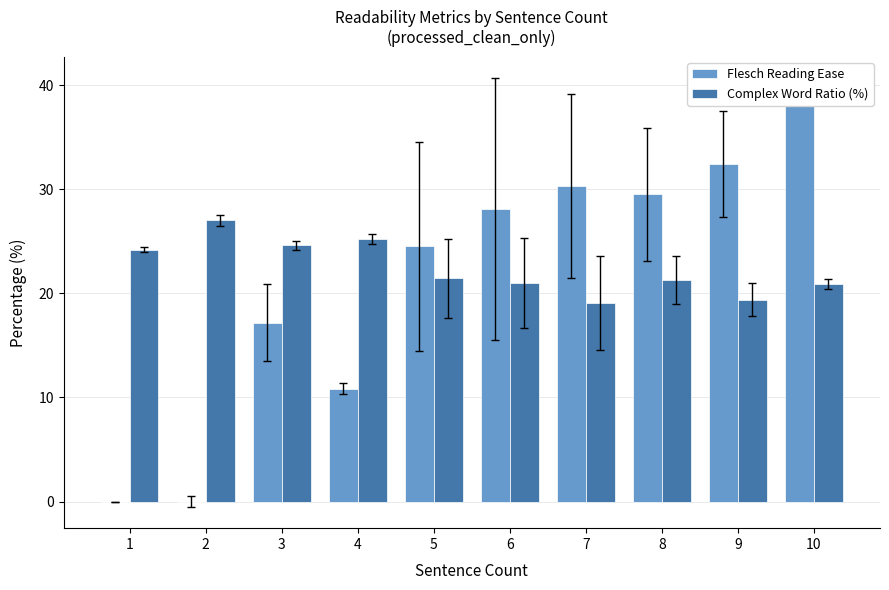

At which label does Complex Word Ratio (%) reach its minimum?

7